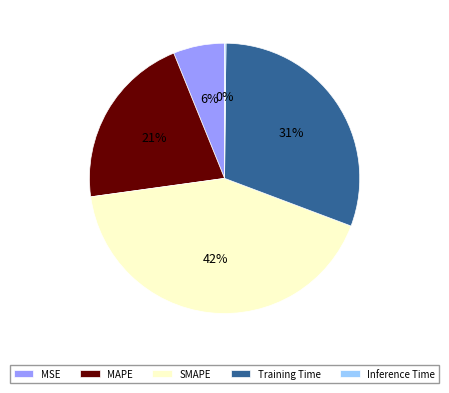

Between SMAPE and MAPE, which is larger?

SMAPE